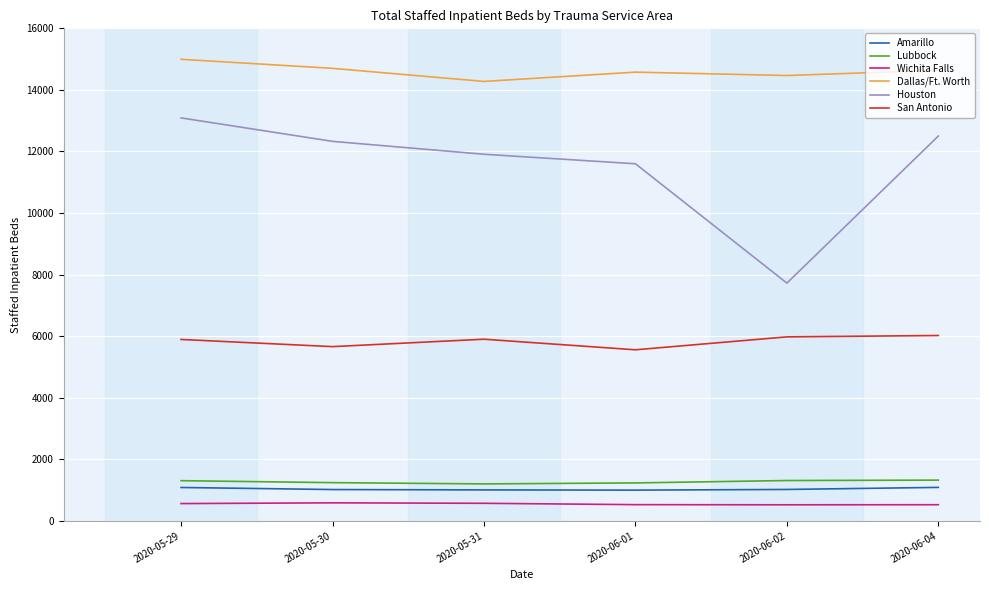

Where is the first local minimum for San Antonio?

2020-05-30